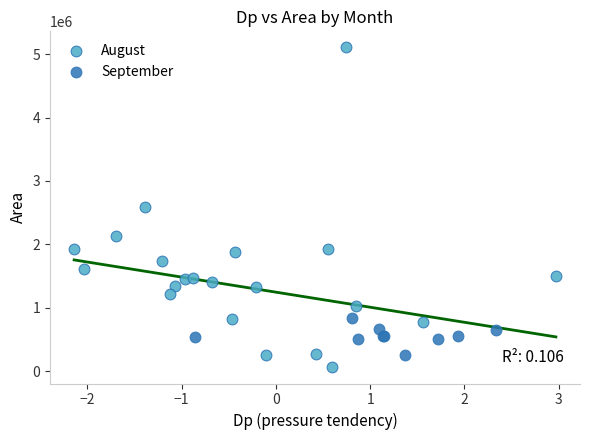

Which series has the widest spread of Y values?

August